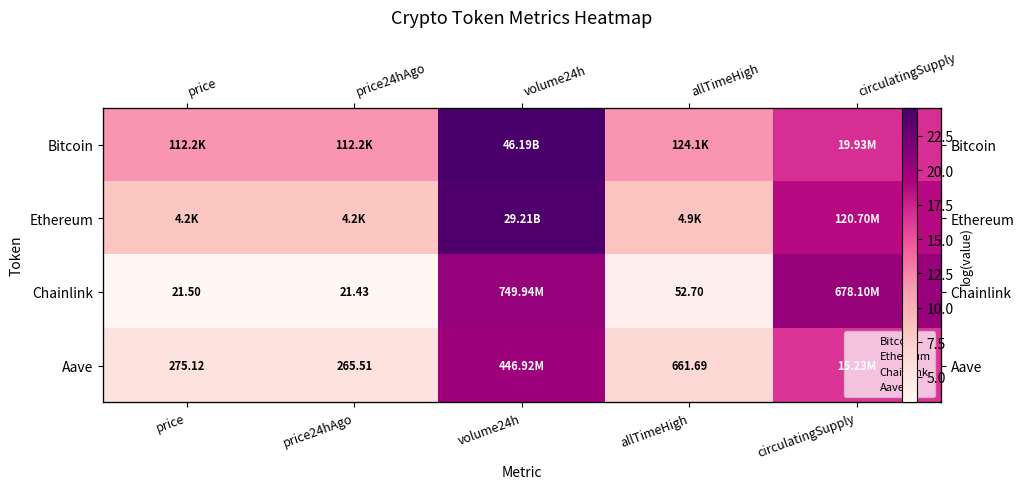

Where is Chainlink nearest to the value 11?

allTimeHigh